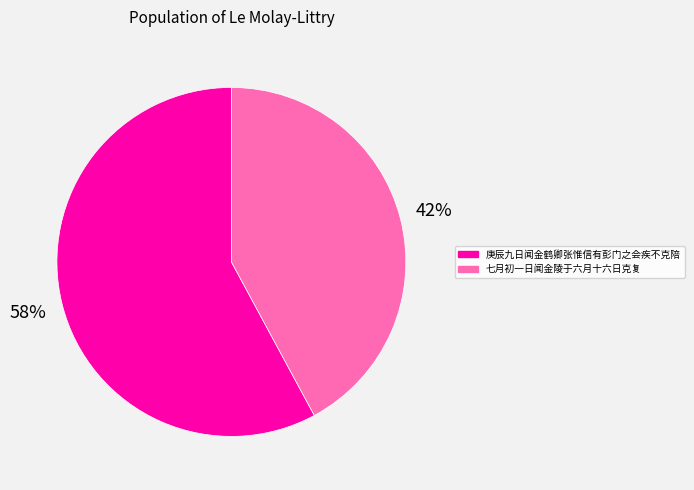

Rank the categories by value from highest to lowest.

庚辰九日闻金鹤卿张惟信有彭门之会疾不克陪, 七月初一日闻金陵于六月十六日克复